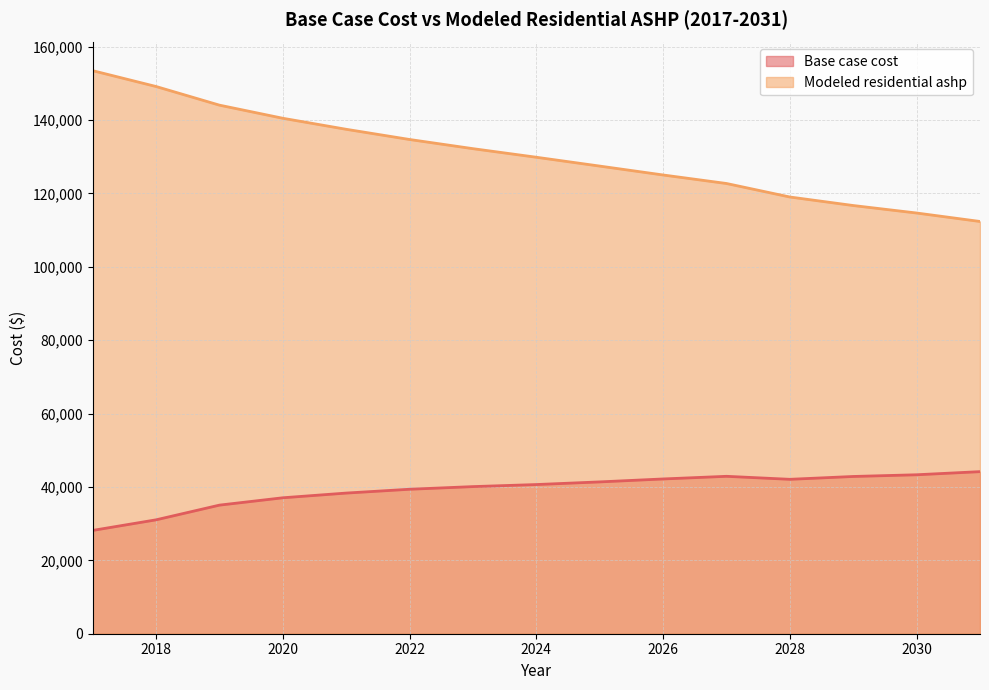

What is the sum of the Modeled residential ashp values at 2026 and 2022?

259748.3